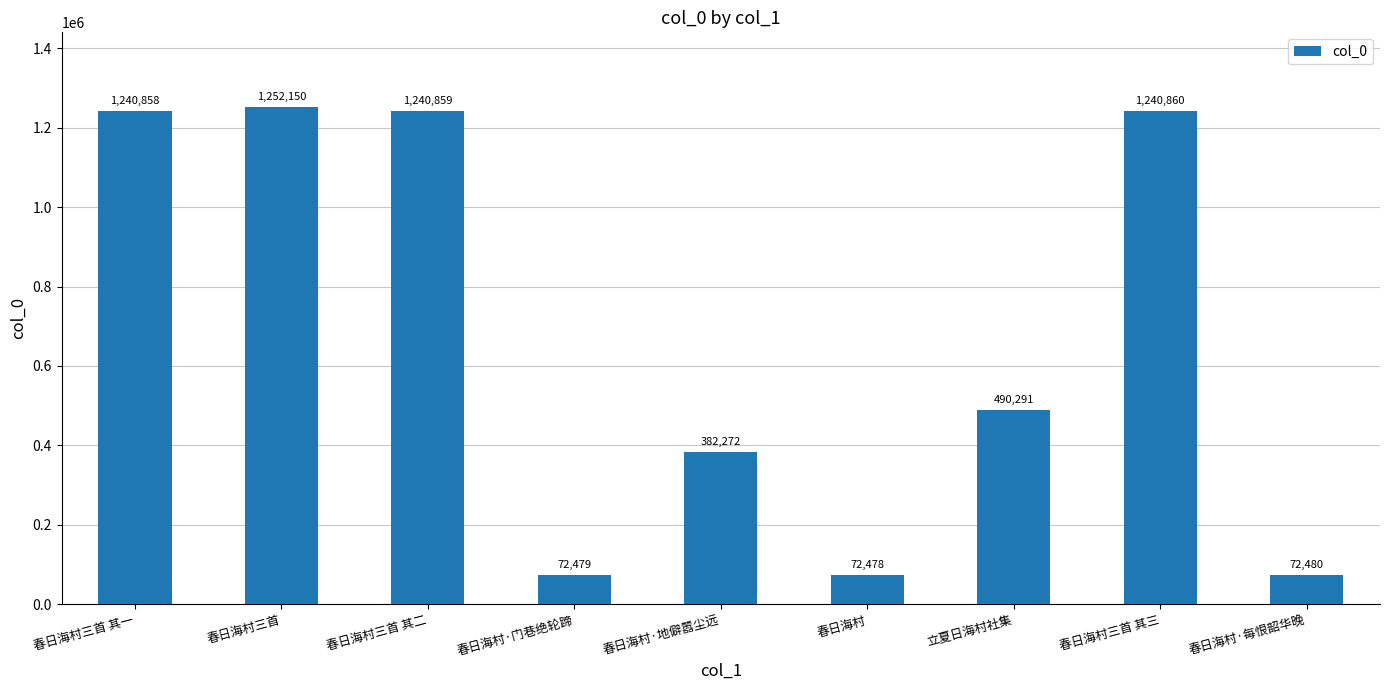

Reading left to right, what are all the values shown in this chart?

春日海村三首 其一=1240858	春日海村三首=1252150	春日海村三首 其二=1240859	春日海村·门巷绝轮蹄=72479	春日海村·地僻嚣尘远=382272	春日海村=72478	立夏日海村社集=490291	春日海村三首 其三=1240860	春日海村·每恨韶华晚=72480